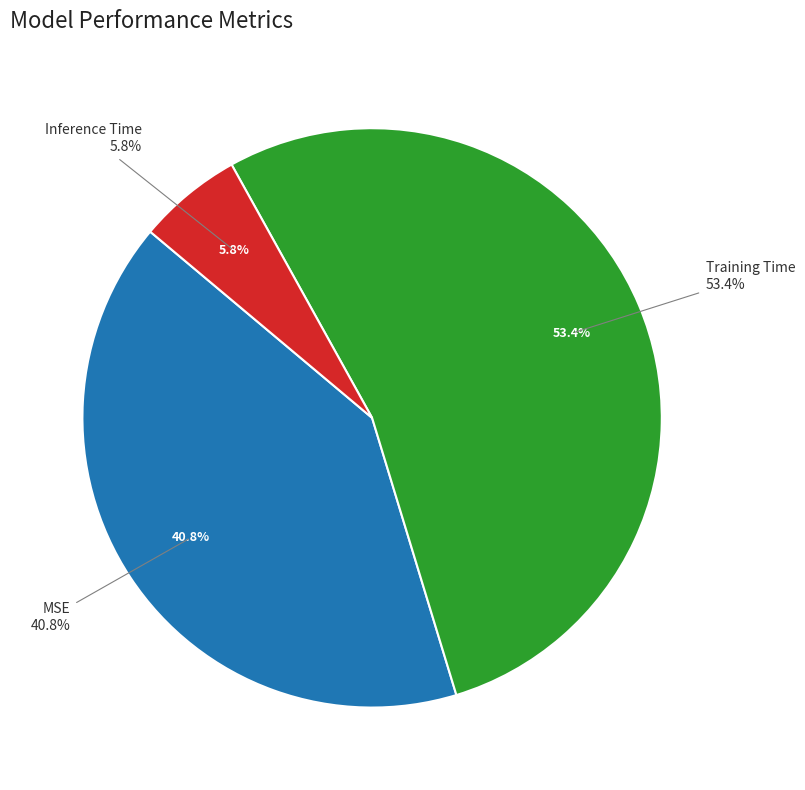

Which category has the smallest portion of the pie?

Inference Time